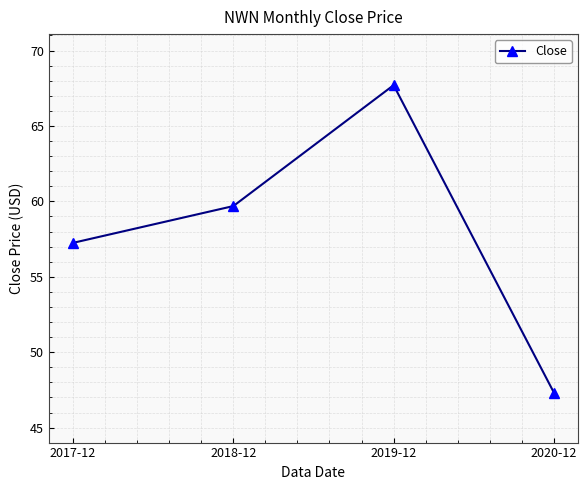

True or false: the data shows 19.9 at 2018-12.

False